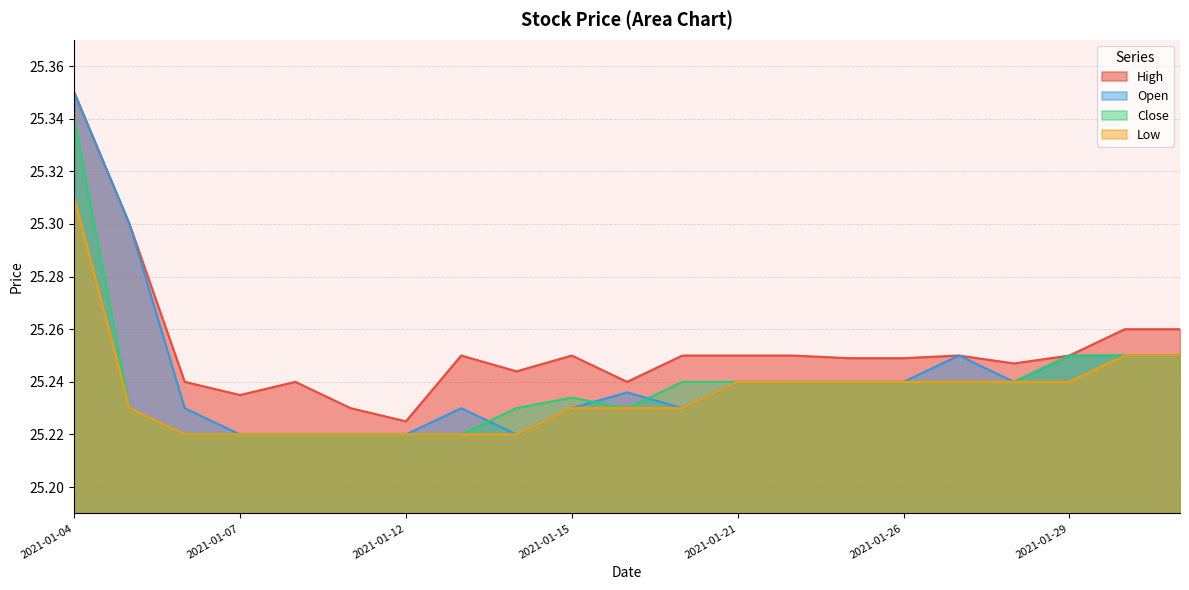

How many lines are shown in the chart?

4